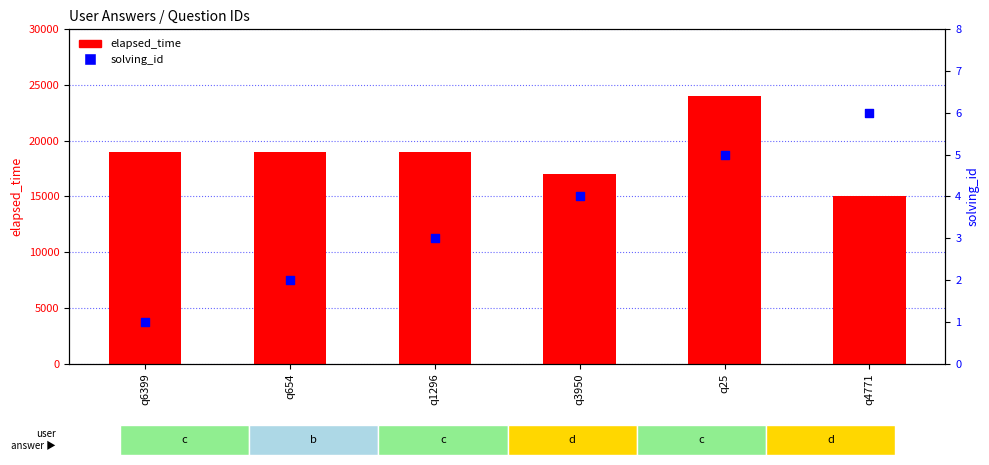

At which category is the sum across all series the highest?

q25